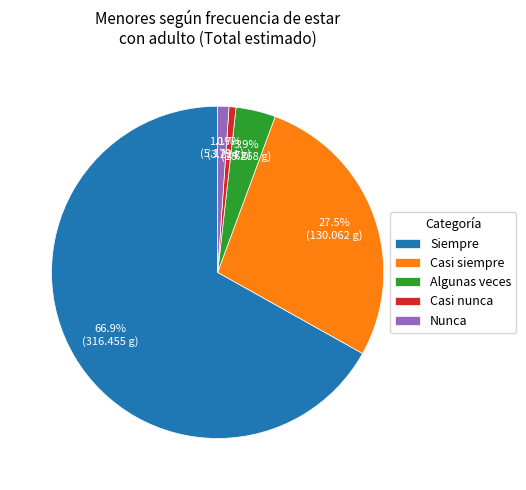

Approximately how many times larger is the value at Nunca compared to Algunas veces?

0.3